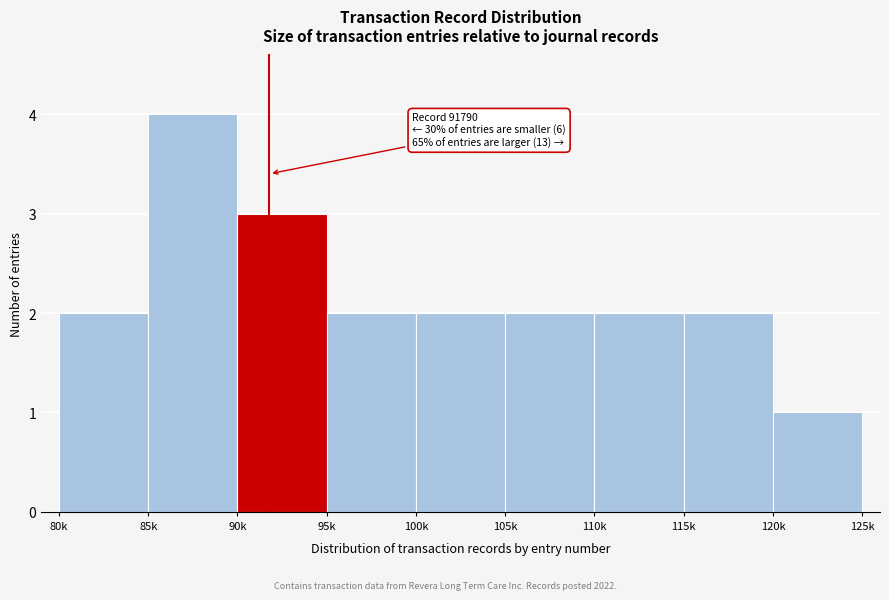

Reading left to right, list all the values displayed in this chart.

2	4	3	2	2	2	2	2	1